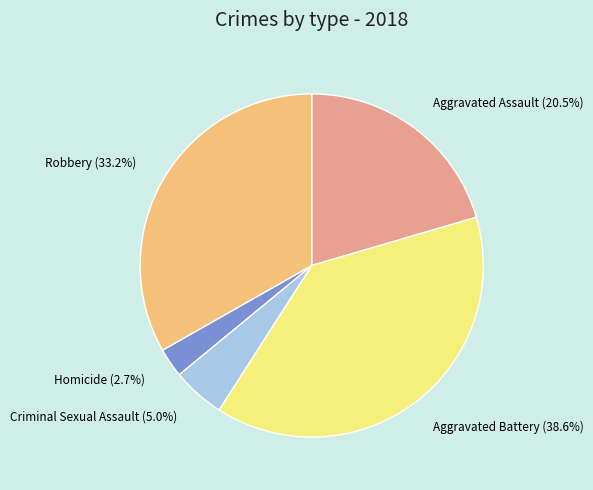

Is there a majority slice in this chart?

No